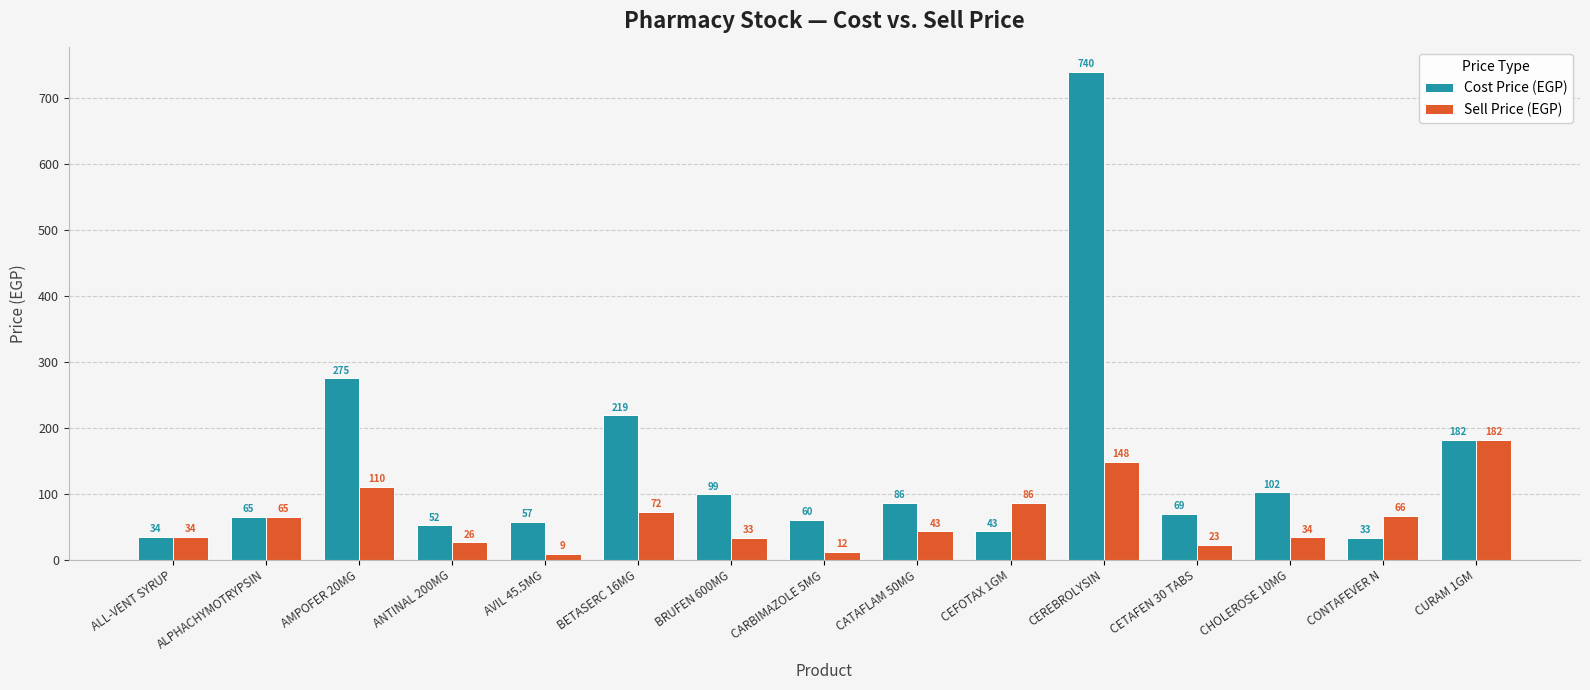

The Sell Price (EGP) series shows 148.0 at CEREBROLYSIN. True or false?

True